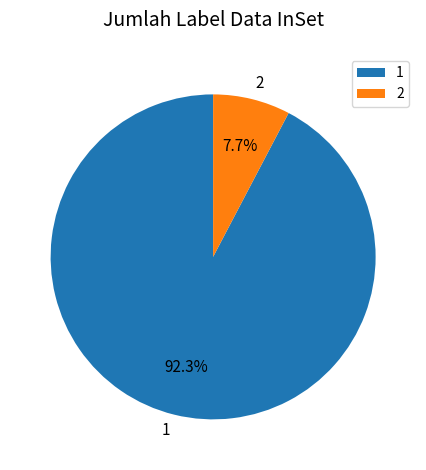

What is the largest slice in the pie chart?

1